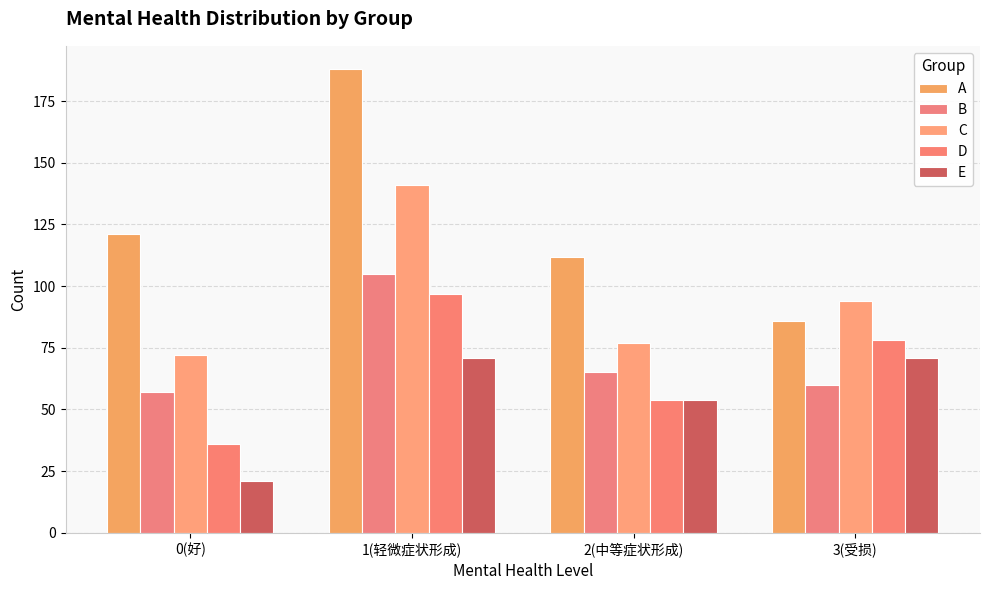

Reading right to left, what are all the values shown in this chart?

A: 86	112	188	121
B: 60	65	105	57
C: 94	77	141	72
D: 78	54	97	36
E: 71	54	71	21